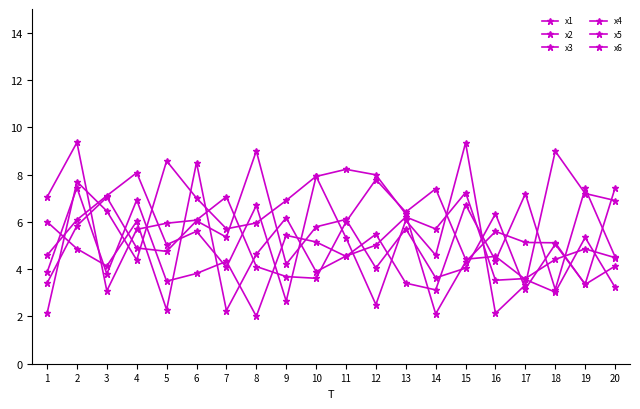

How many lines are shown in the chart?

6